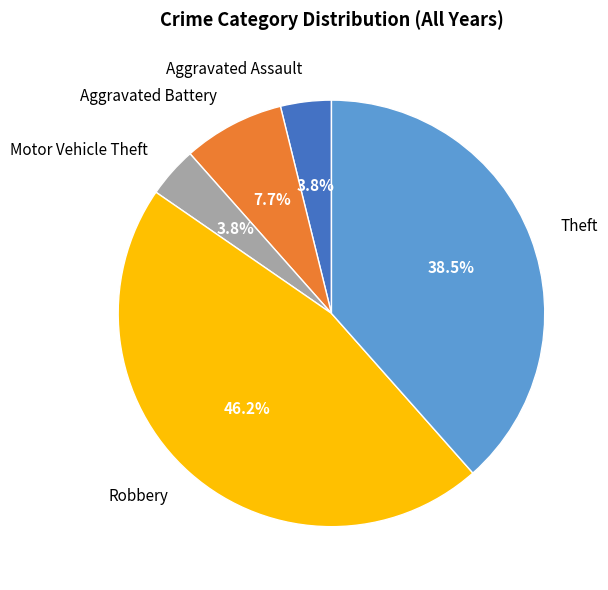

What portion of the pie excludes Motor Vehicle Theft?

96.2%